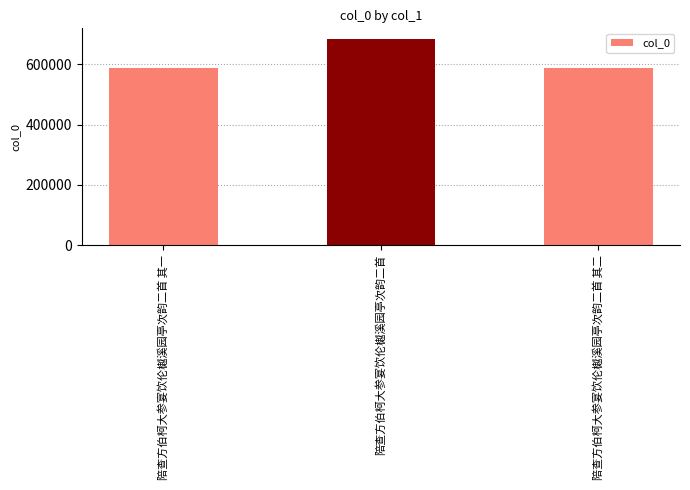

Is it true that the value at 陪查方伯柯大参宴饮伦樾溪园亭次韵二首 其二 is 588260?

True